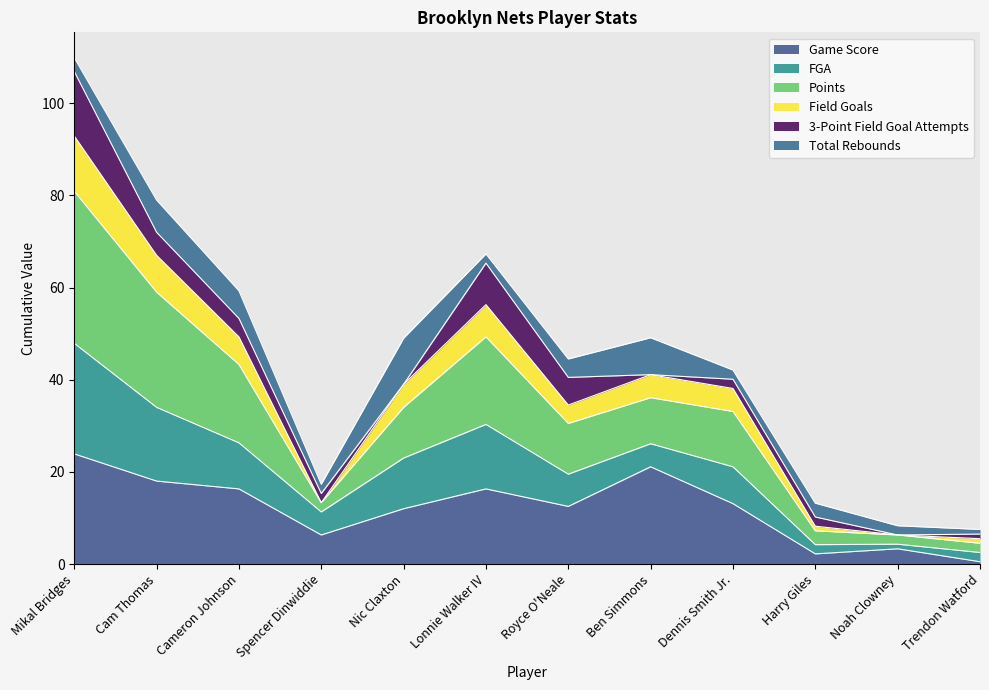

Where is Game Score nearest to the value 12?

Nic Claxton